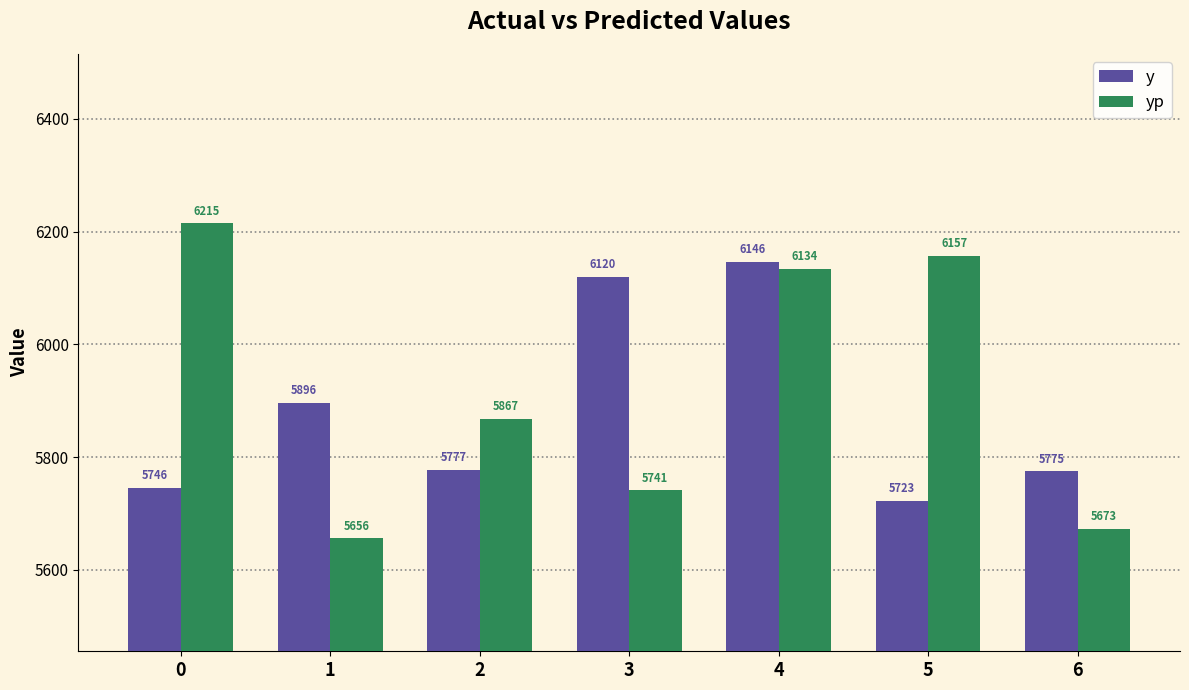

True or false: yp has a value of 1249.9 at 4.

False